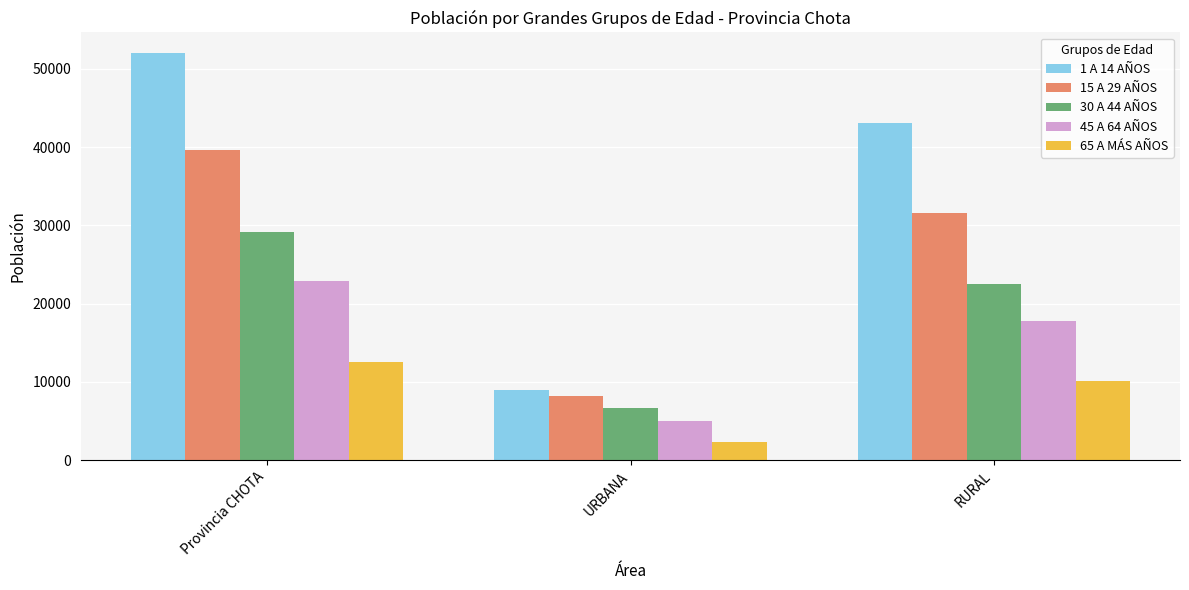

Reading right to left, list all the values displayed in this chart.

1 A 14 AÑOS: RURAL=43120	URBANA=8920	Provincia CHOTA=52040
15 A 29 AÑOS: RURAL=31528	URBANA=8159	Provincia CHOTA=39687
30 A 44 AÑOS: RURAL=22519	URBANA=6689	Provincia CHOTA=29208
45 A 64 AÑOS: RURAL=17822	URBANA=5023	Provincia CHOTA=22845
65 A MÁS AÑOS: RURAL=10166	URBANA=2339	Provincia CHOTA=12505